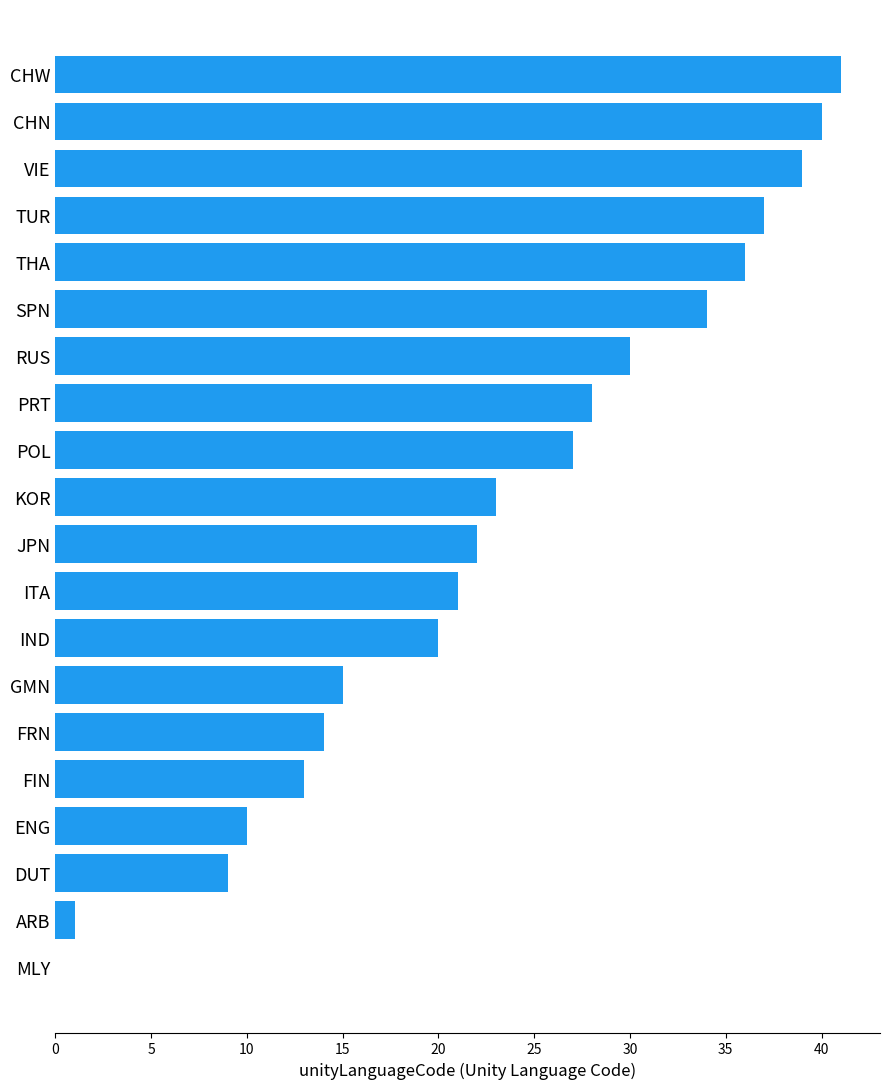

What is the change in value from POL to GMN?

-12